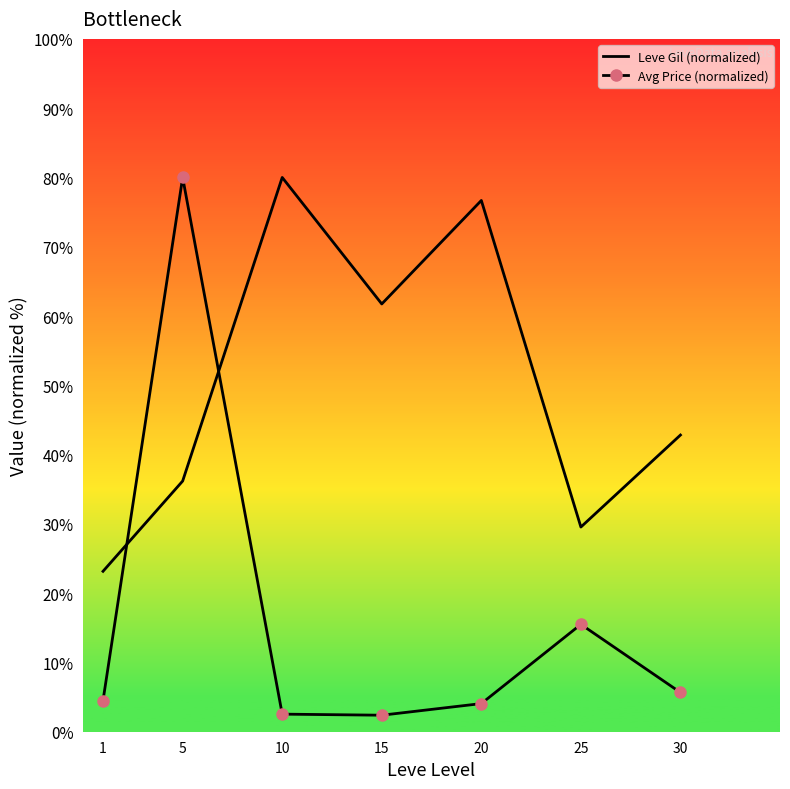

True or false: Leve Gil (normalized) has more than 1 interior local peaks.

True